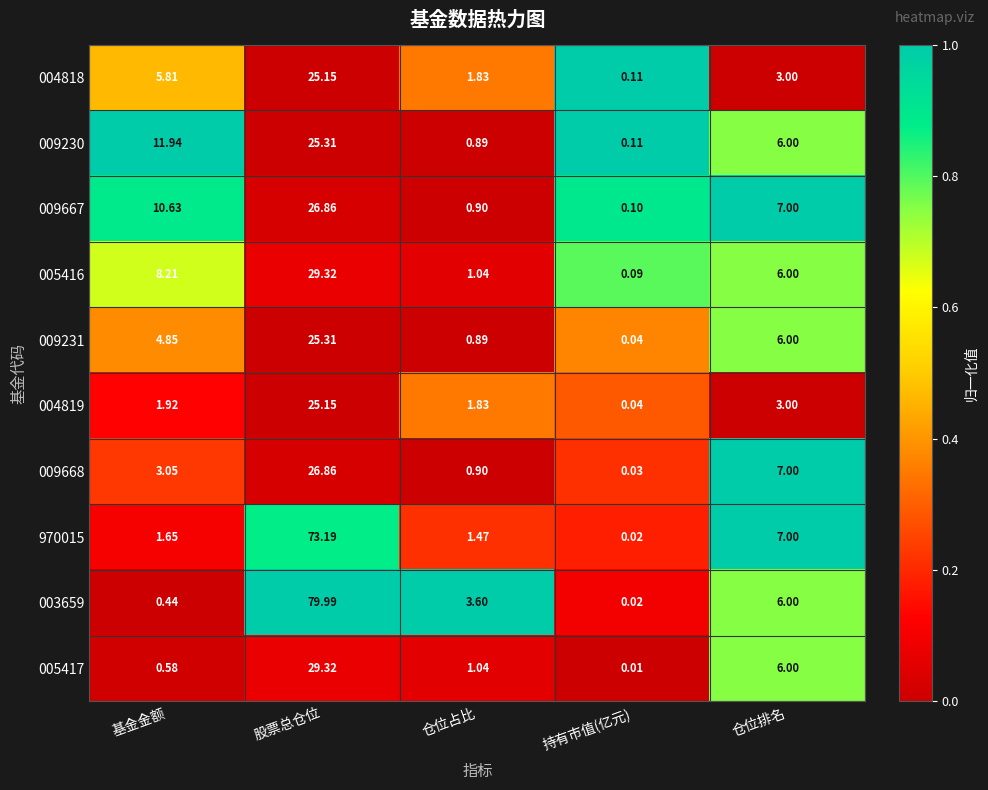

Which category has the highest value across all series?

股票总仓位